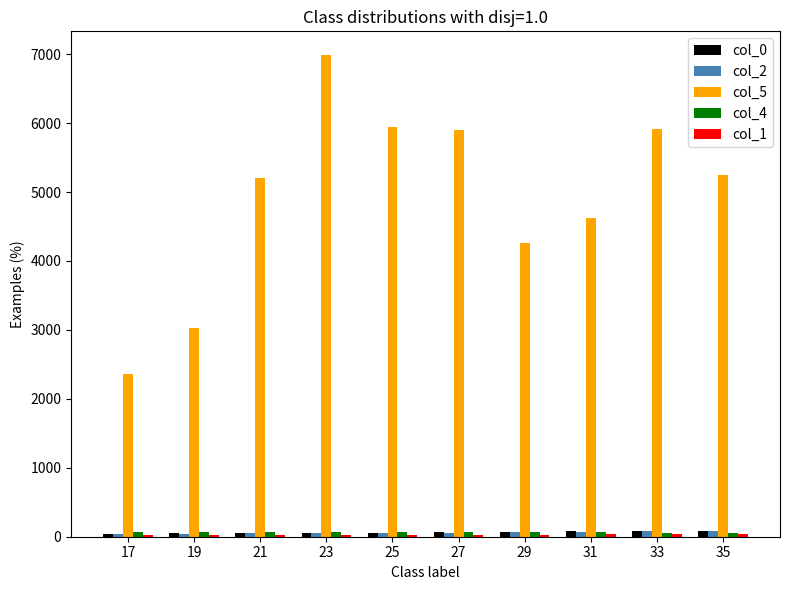

What is the greatest value displayed?

6982.4